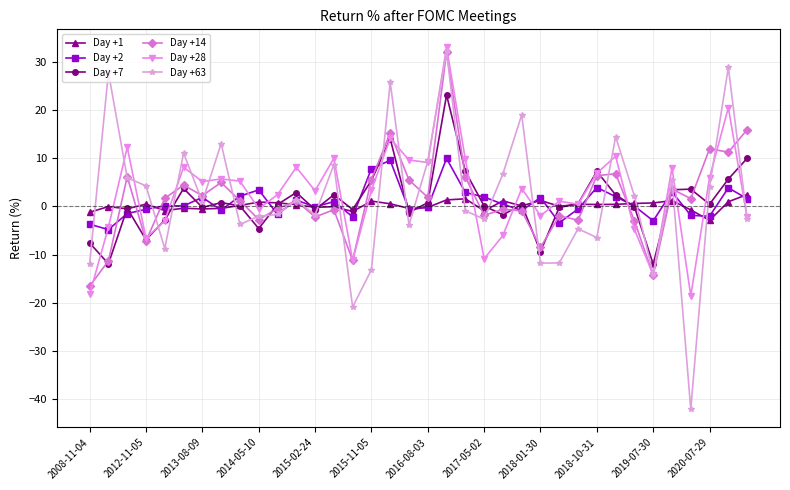

What is the highest value of the Day +1 series?

2.5